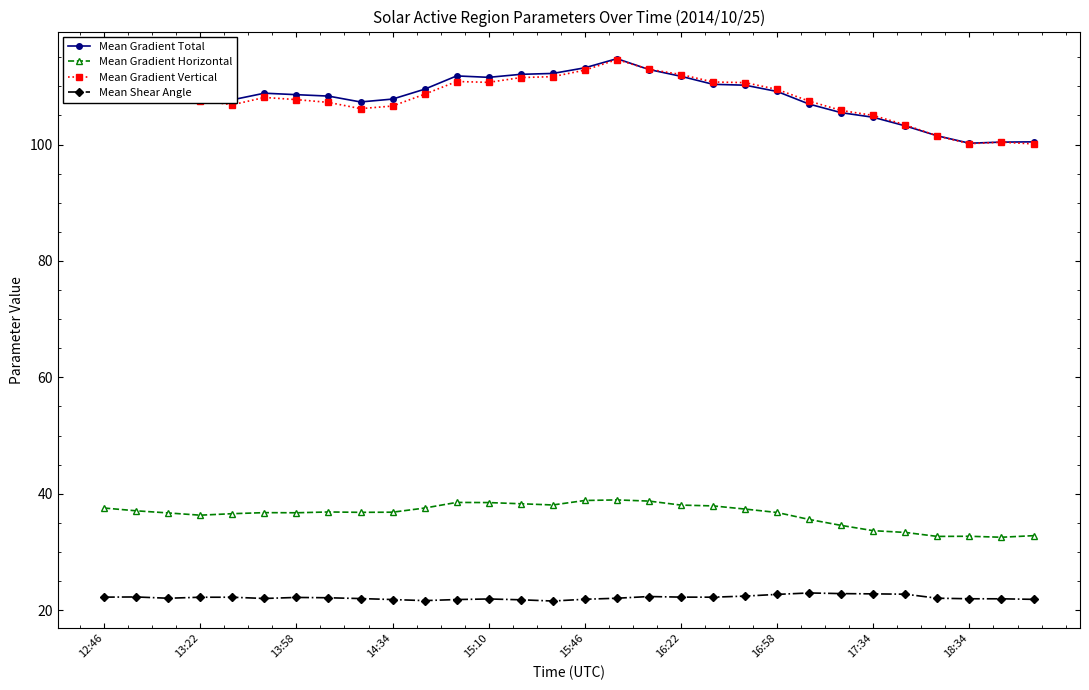

True or false: Mean Gradient Horizontal and Mean Shear Angle cross at least once.

False